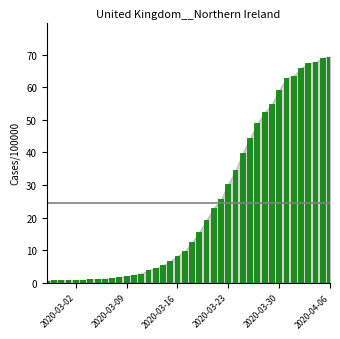

What is the greatest value displayed?

69.4